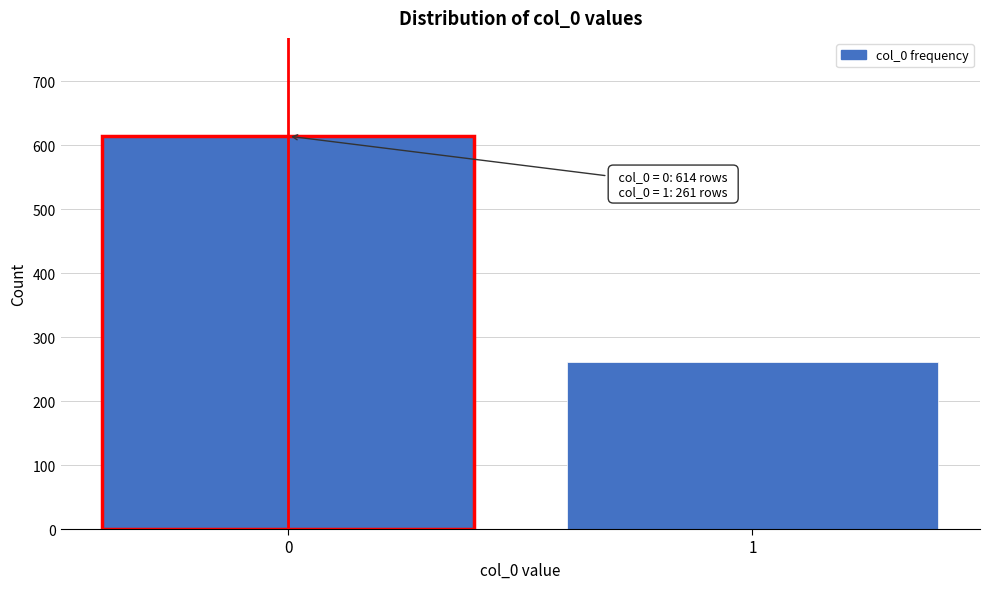

Reading left to right, what are all the values shown in this chart?

614	261